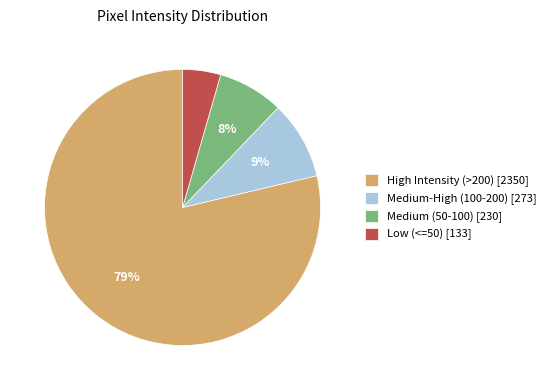

What percentage is the Medium (50-100) [230] slice, to the nearest percent?

8%